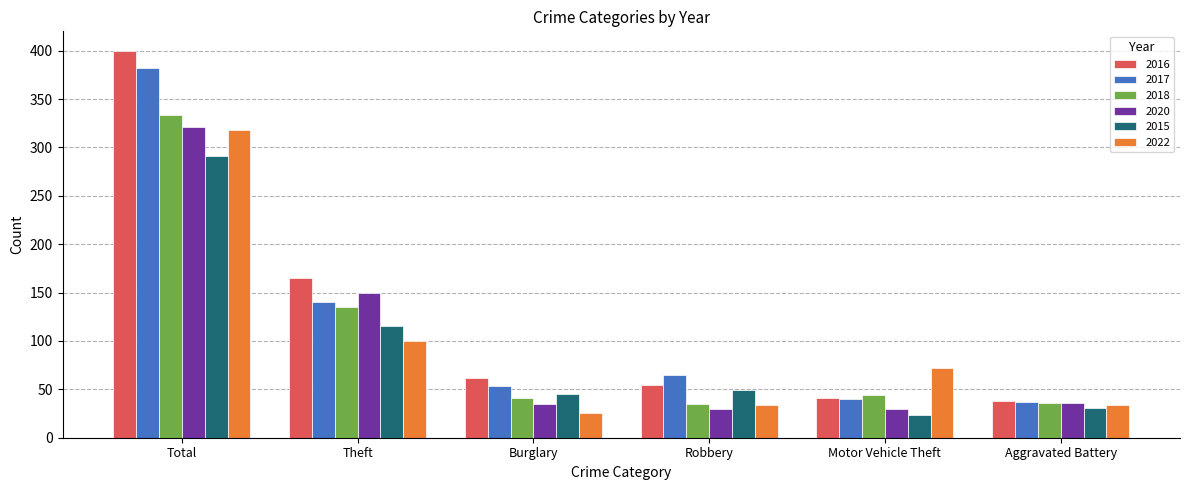

What is the sum of the 2016 values at Theft and Burglary?

227